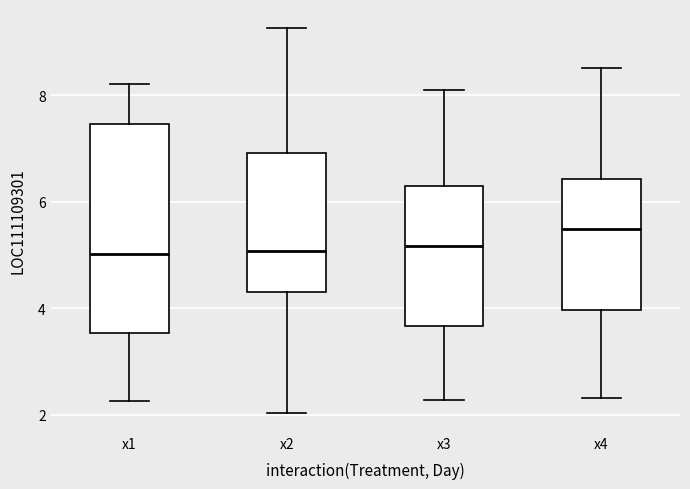

Reading left to right, transcribe this box plot: for each box, give where its median line is, the range the box spans, and where its two whiskers end, as read against the y-axis. The values are not printed on the chart, so give them approximately, as read against the axis.

x1: median 5.0, box 3.6 to 7.4, whiskers 2.2 to 8.2
x2: median 5.0, box 4.2 to 7.0, whiskers 2.0 to 9.2
x3: median 5.2, box 3.6 to 6.2, whiskers 2.2 to 8.0
x4: median 5.4, box 4.0 to 6.4, whiskers 2.4 to 8.6